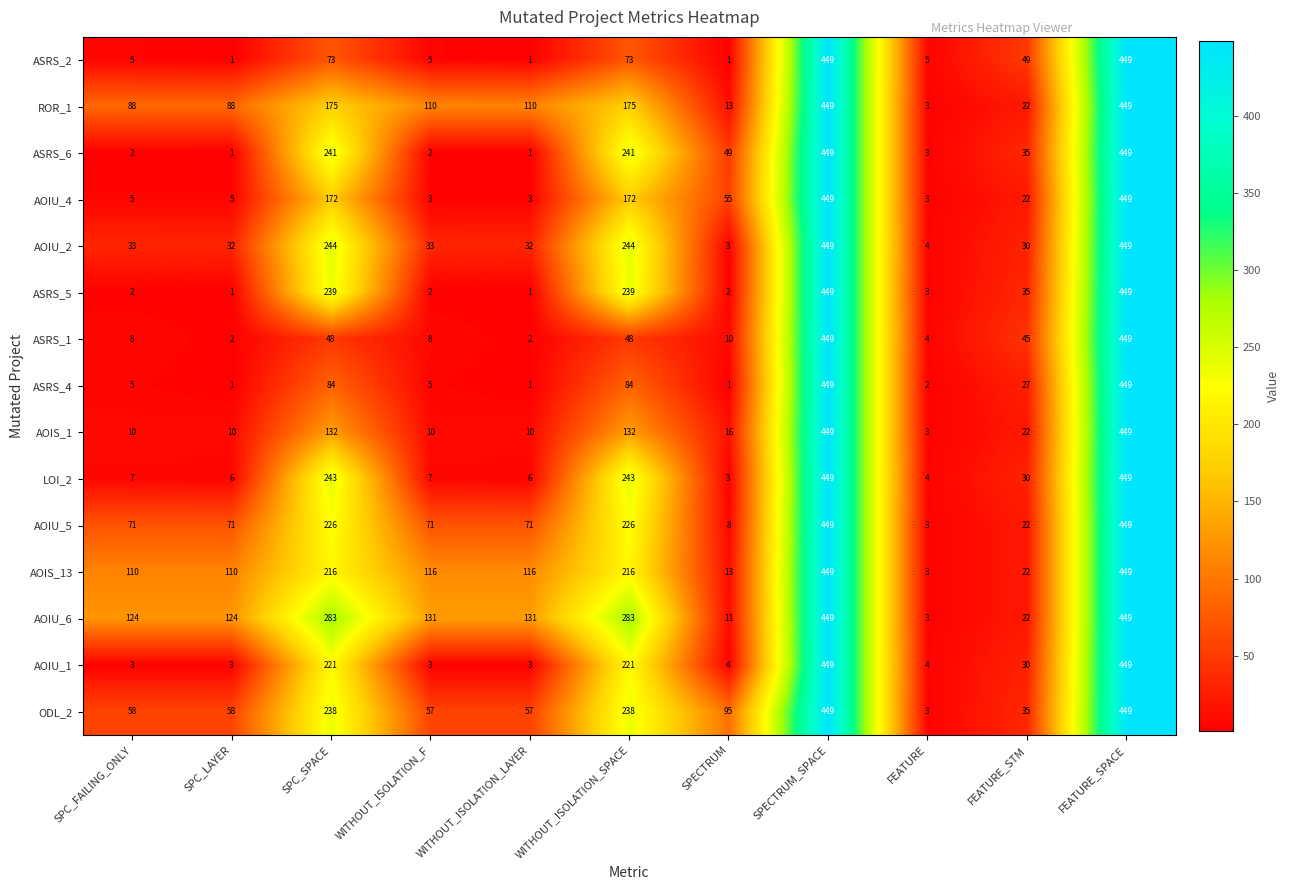

What is the difference between the second highest and minimum values in the ASRS_2 series?

448